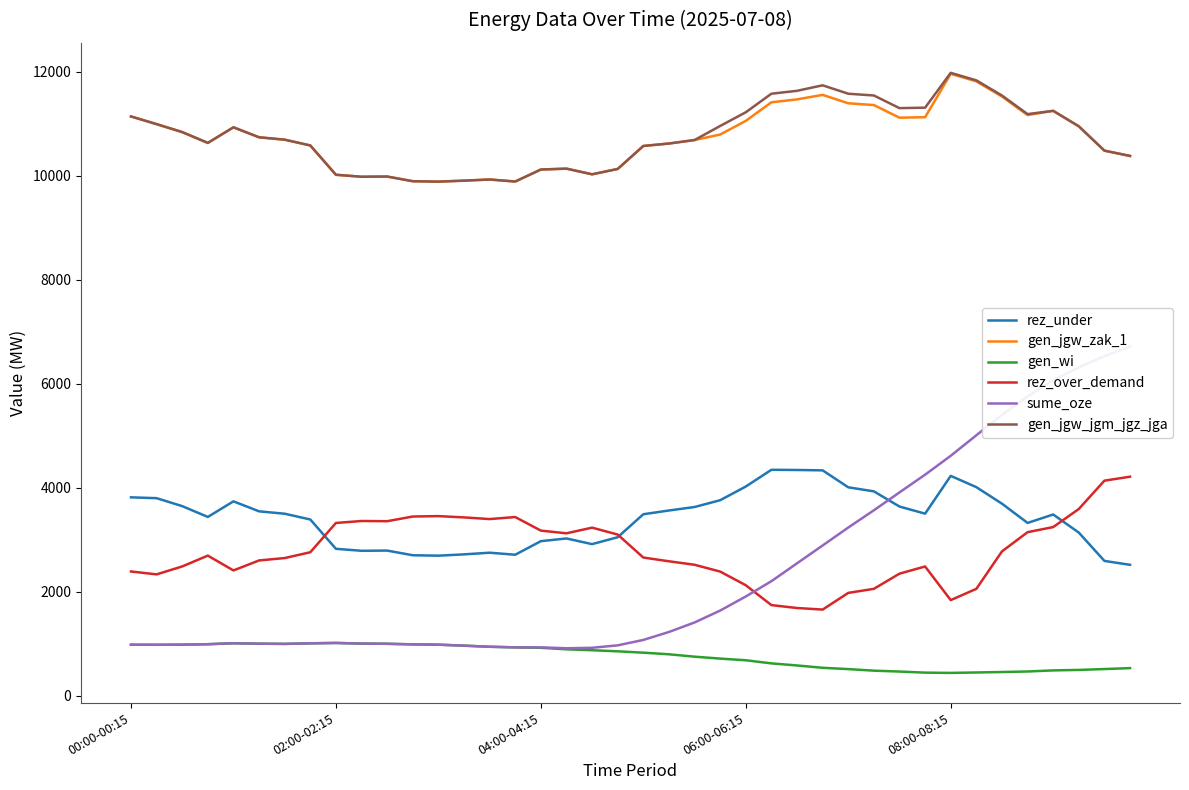

Is the value of rez_over_demand at 20 greater than the value of sume_oze at 29?

No